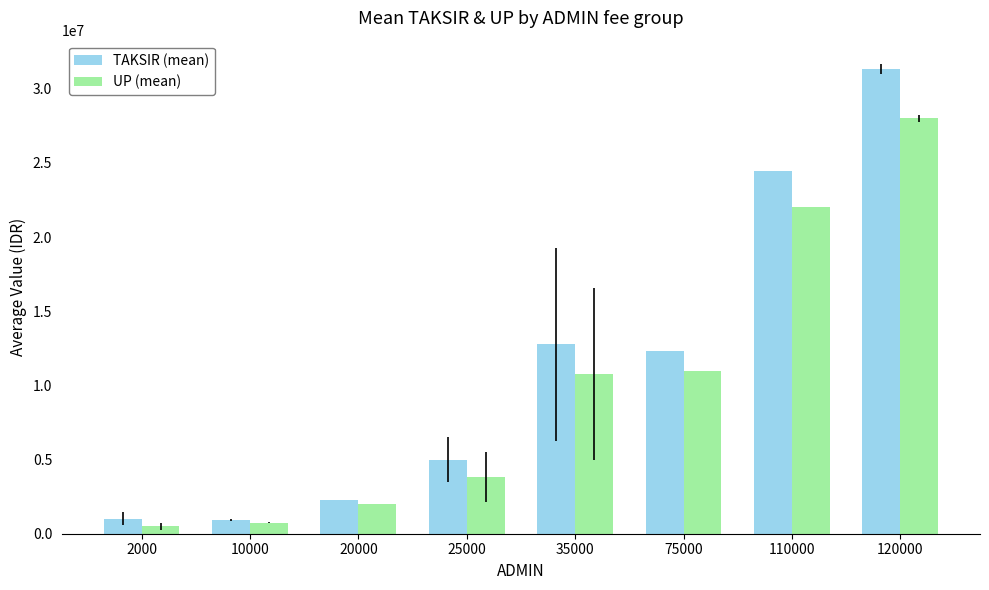

The UP (mean) series shows 16398446.7 at 75000. True or false?

False